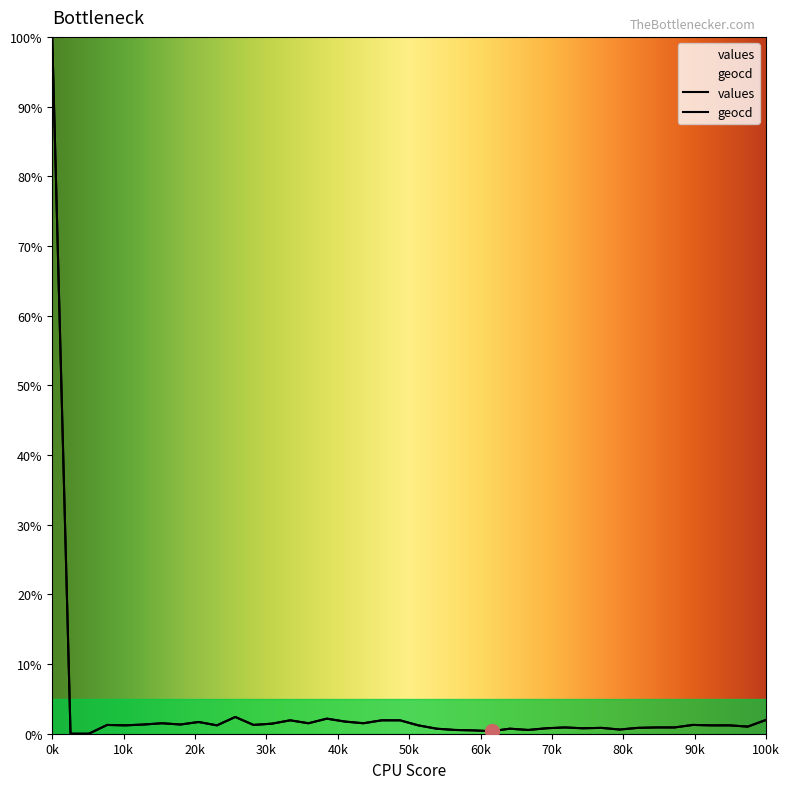

Which has a higher value, 26 or 33?

33